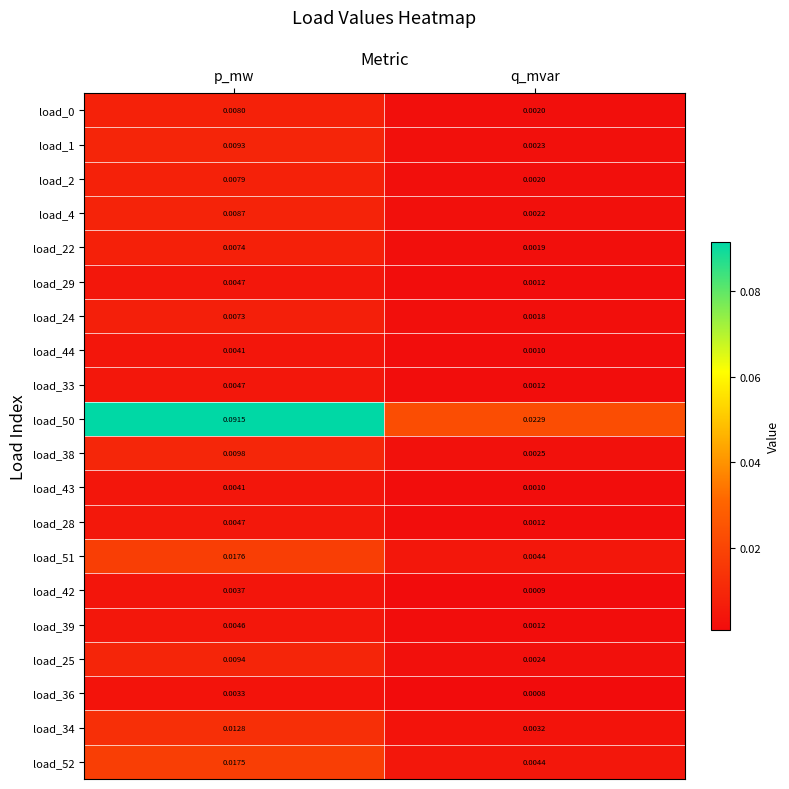

Between p_mw and q_mvar, which series saw the biggest shift?

load_50